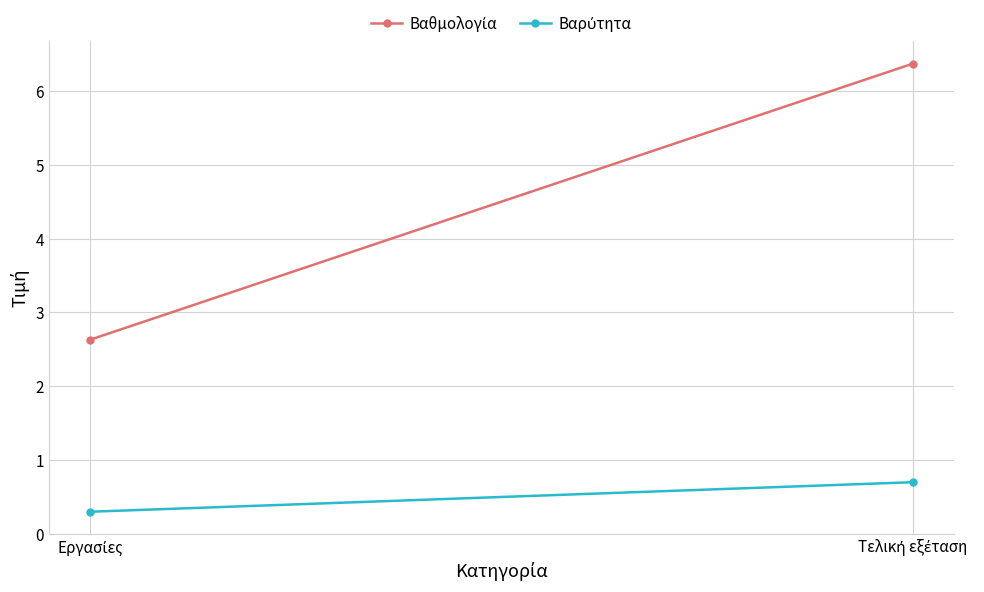

Reading left to right, list all the values displayed in this chart.

Βαθμολογία: Εργασίες=2.6	Τελική εξέταση=6.4
Βαρύτητα: Εργασίες=0.3	Τελική εξέταση=0.7